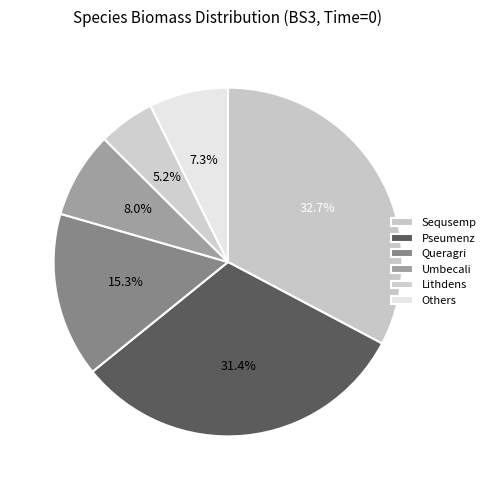

Rank the categories by value from lowest to highest.

Lithdens, Others, Umbecali, Queragri, Pseumenz, Sequsemp